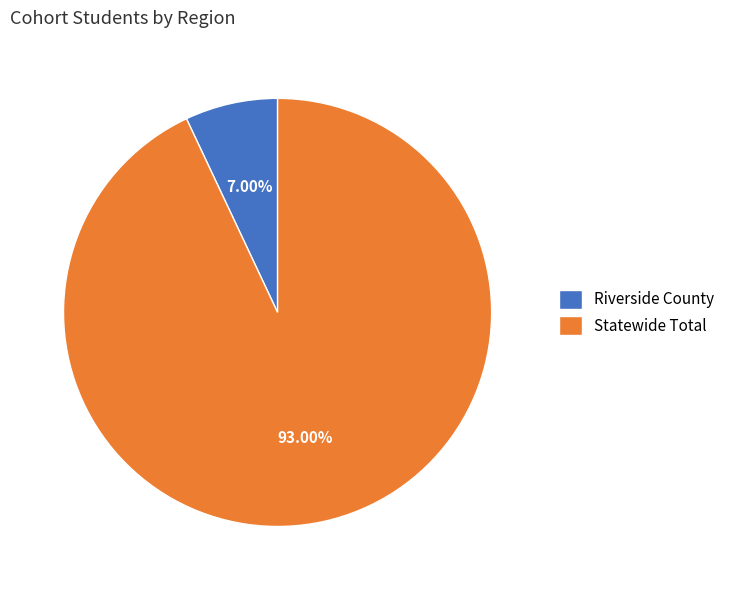

Count the number of slices in the pie.

2